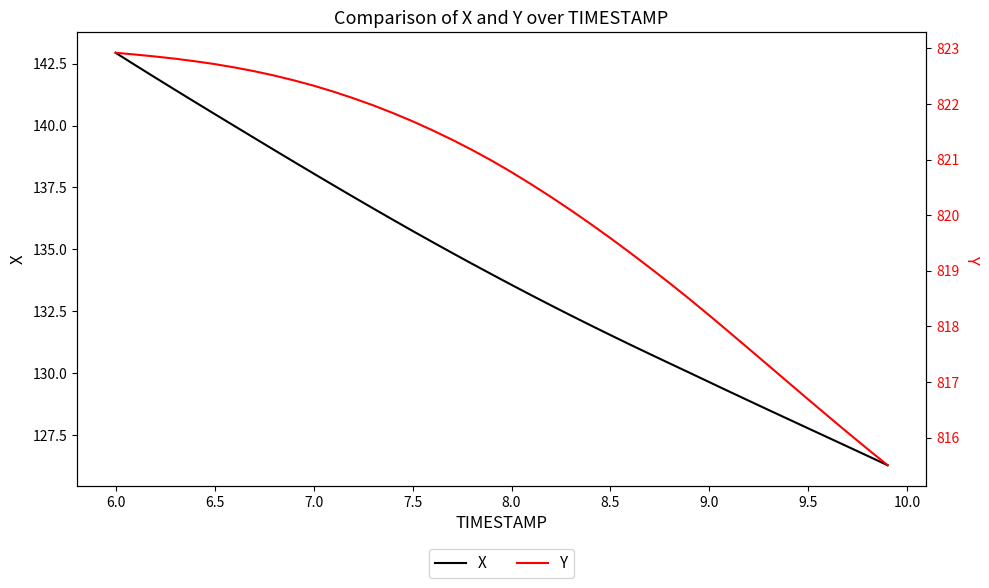

Rank the series by their maximum value, from lowest to highest.

X, Y